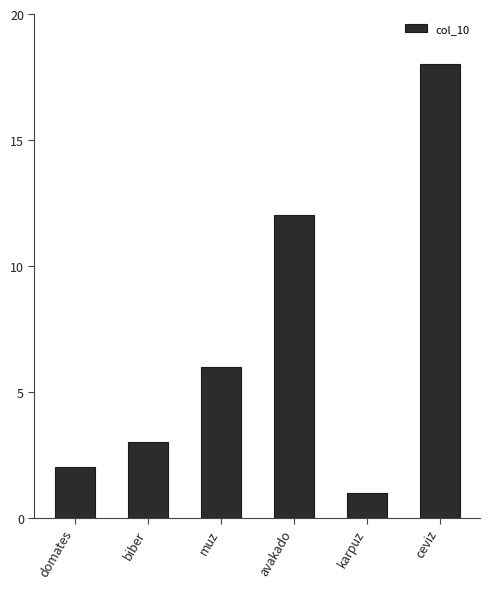

What is the greatest value displayed?

18